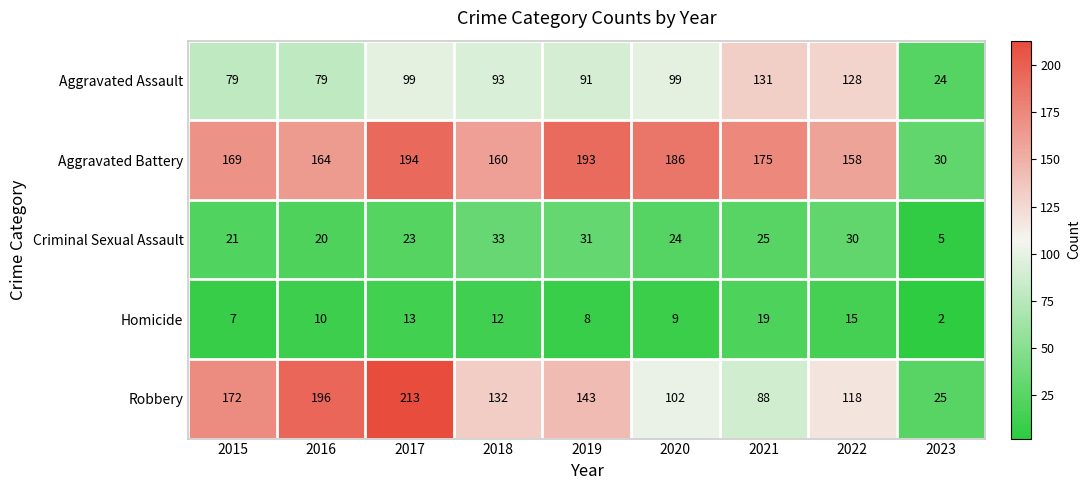

What is the maximum value shown in the chart?

213